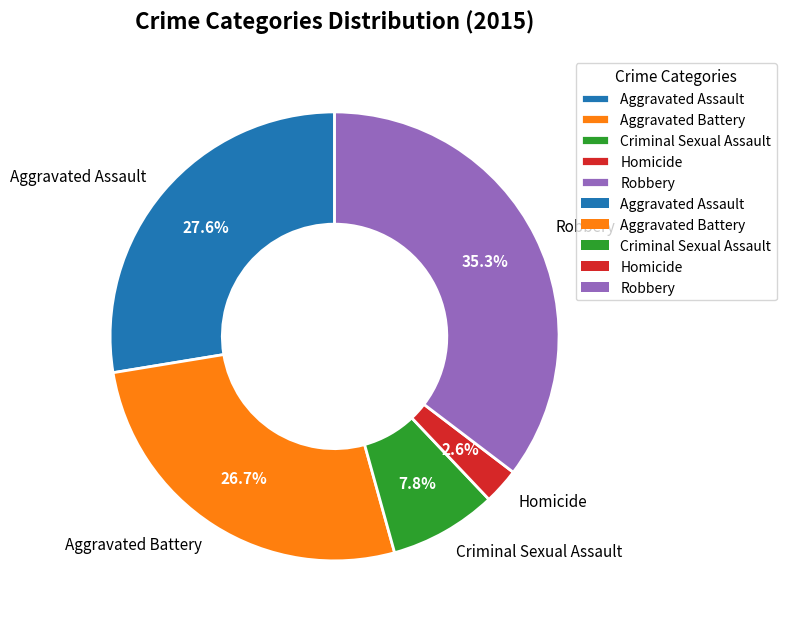

To the nearest percent, what is the difference between the largest and smallest slice percentages?

33%